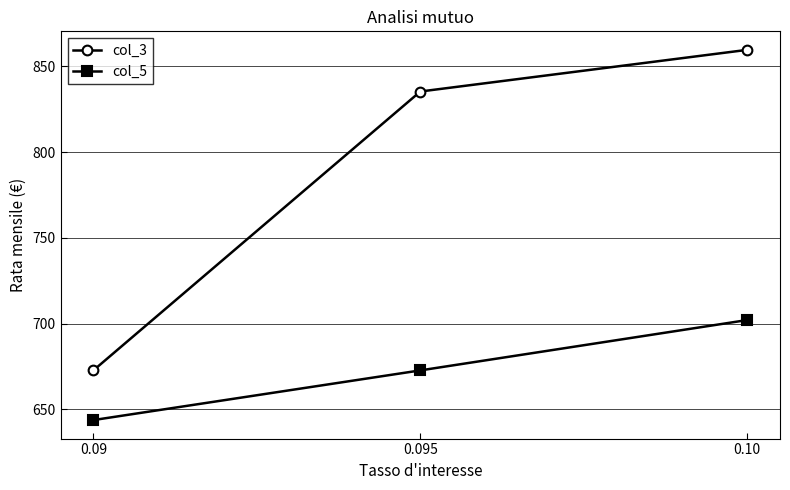

What is the difference between the maximum and minimum values in the col_3 series?

187.0